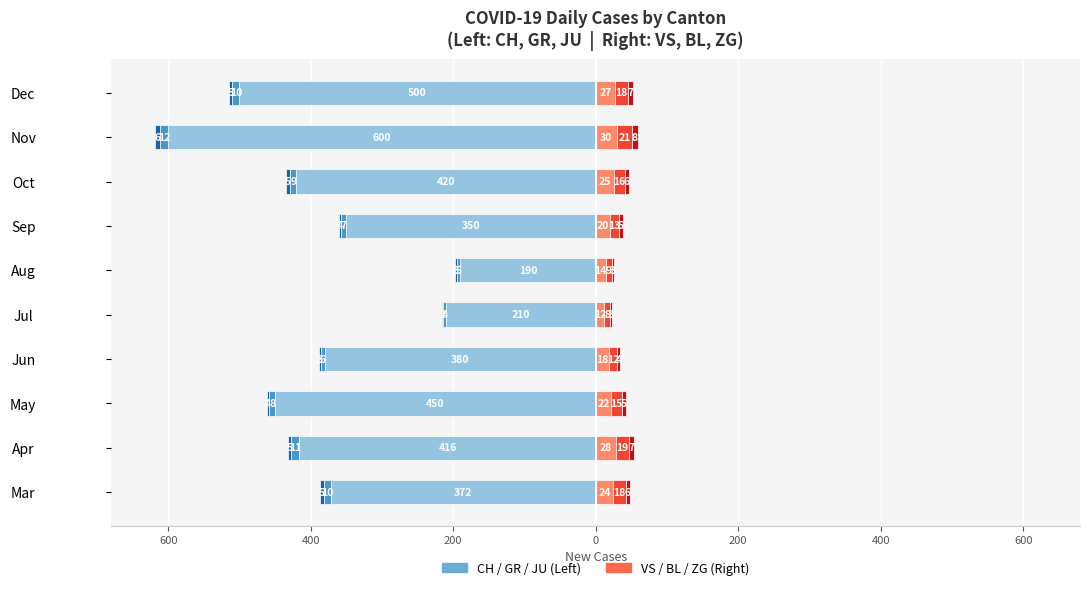

What is the value of the ZG bar at the 4th from the left?

4